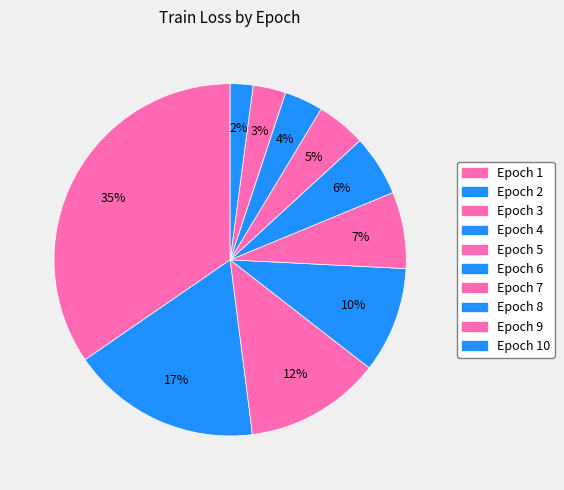

How many slices are in this pie chart?

10